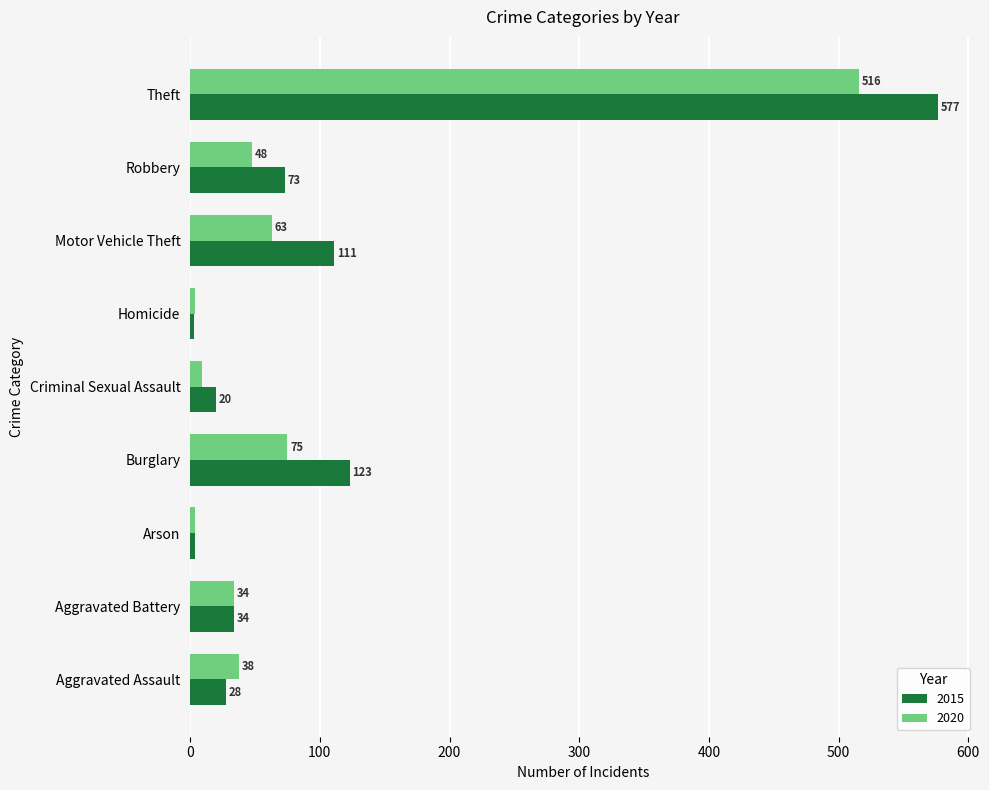

How many data points does each series have?

9